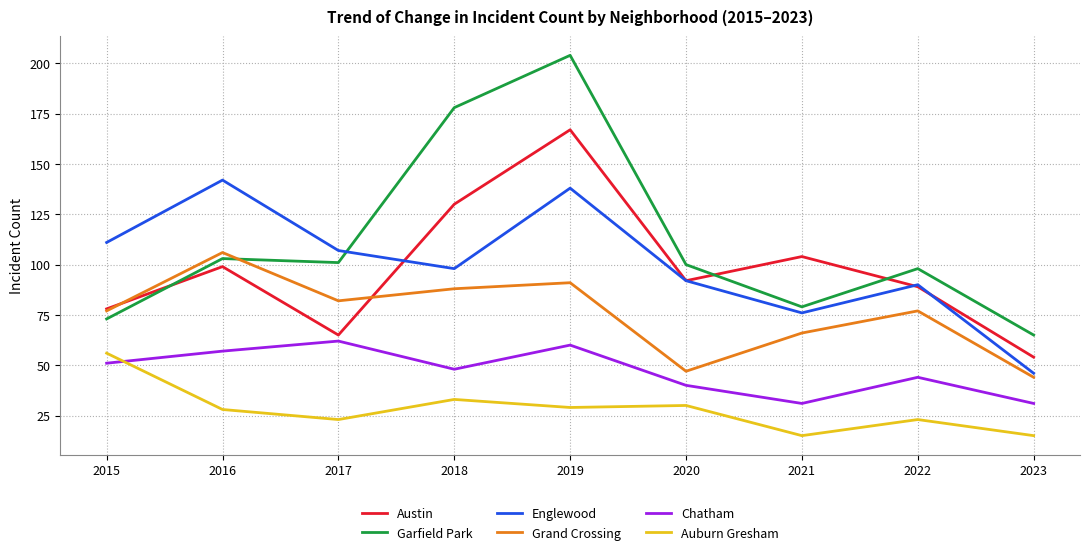

What is the spread (max minus min) of values at 2017?

84